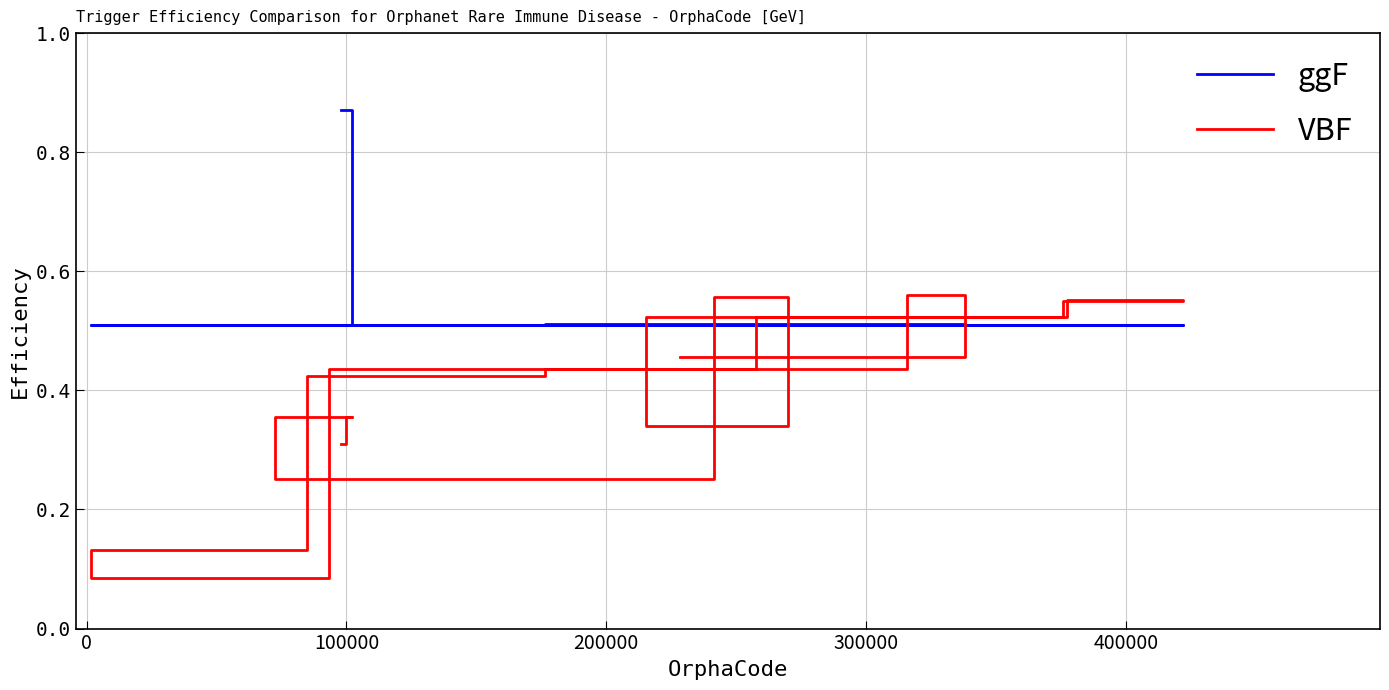

Is this an area chart (filled region under the line)?

No